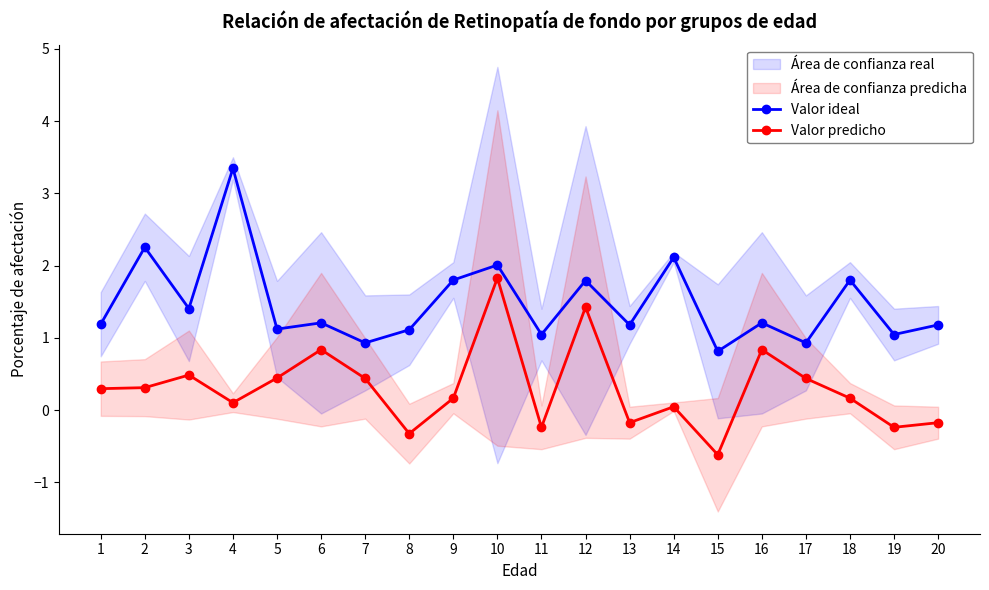

Does the chart have visible grid lines?

No